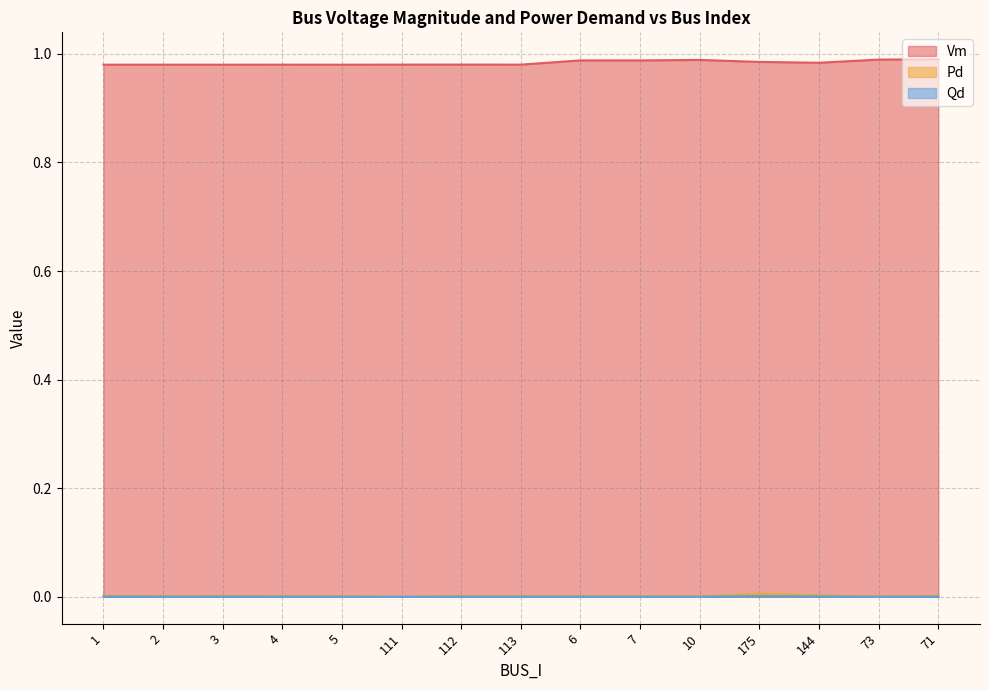

Is the value of Qd at 2 greater than the value of Vm at 4?

No